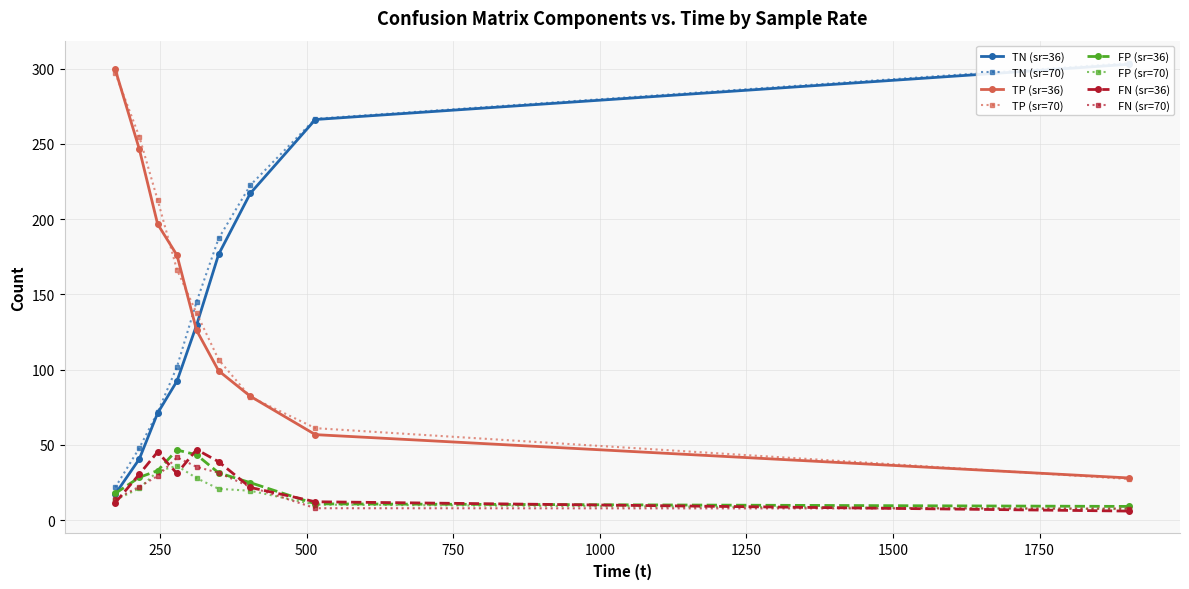

Which has a higher value, 279.184 or 515.107?

515.107